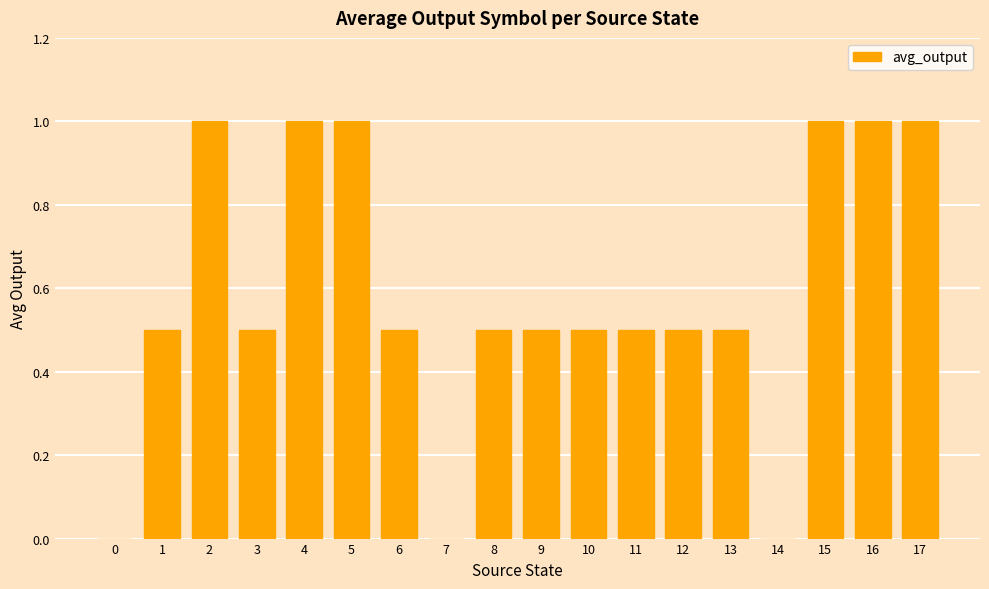

Are the bars grouped side by side (vs. stacked)?

No